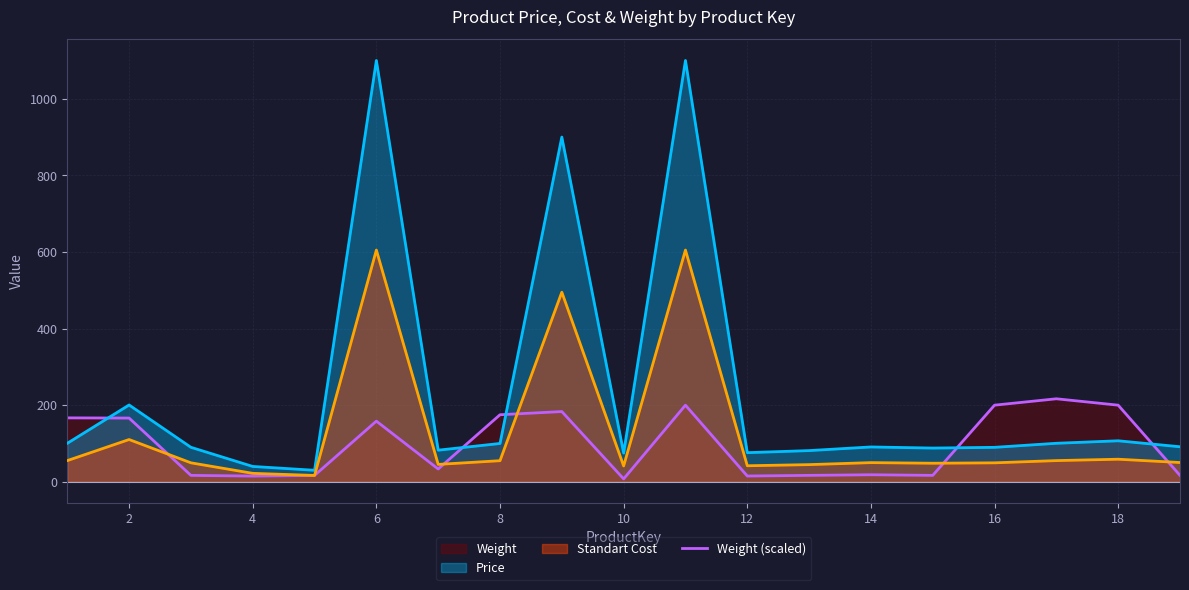

Which series has the largest total across all categories?

Price